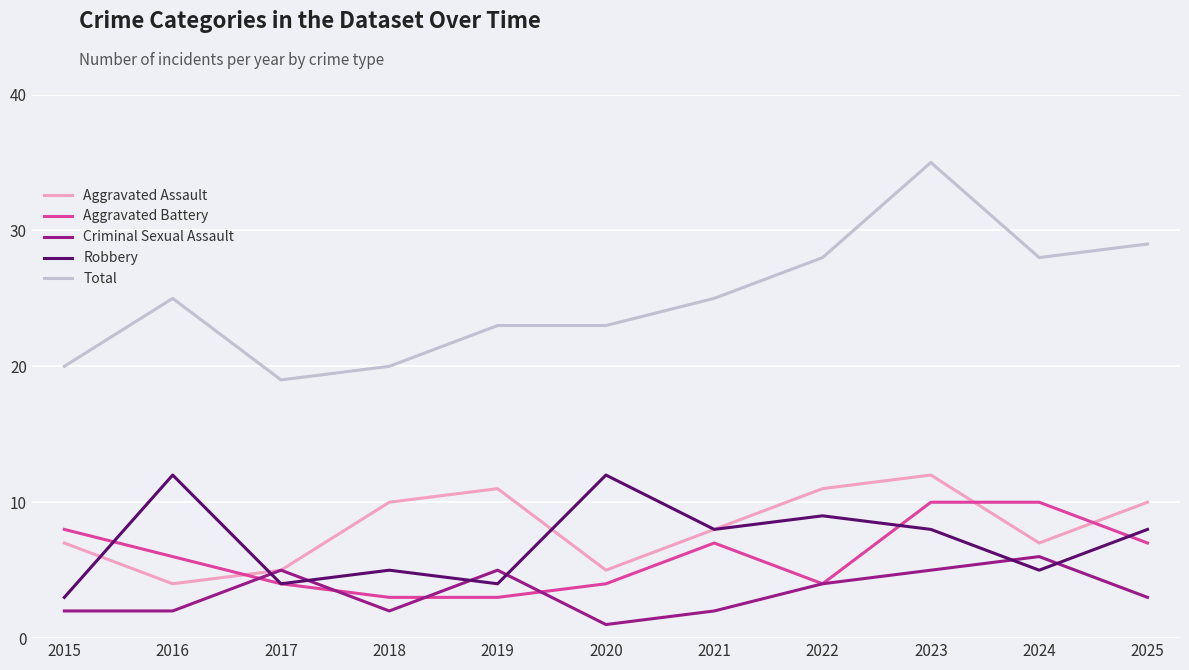

Which series has the largest total across all categories?

Total